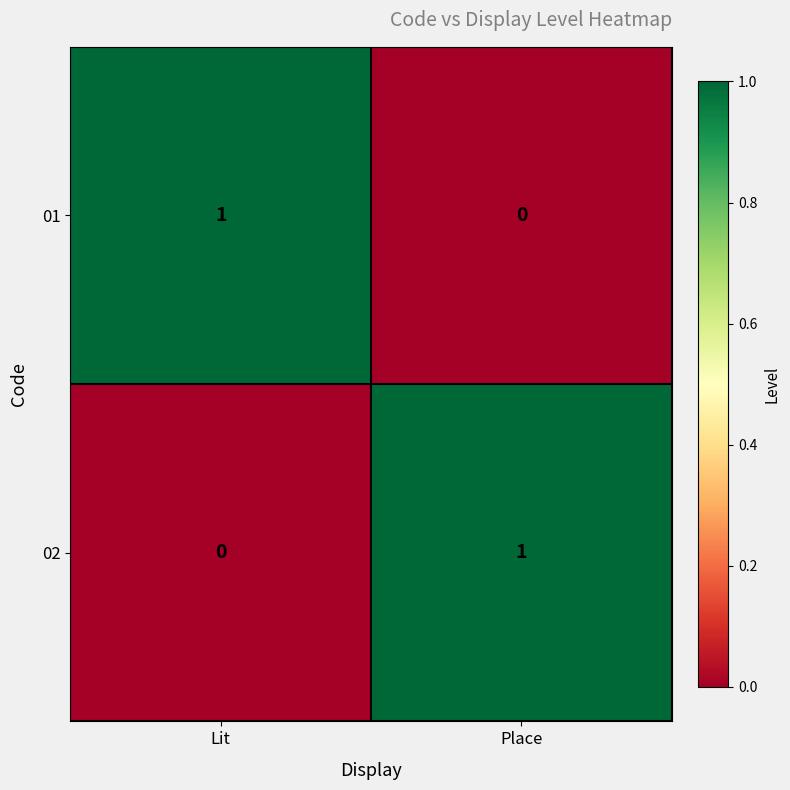

Reading right to left, extract all data points from this chart.

01: 0	1
02: 1	0